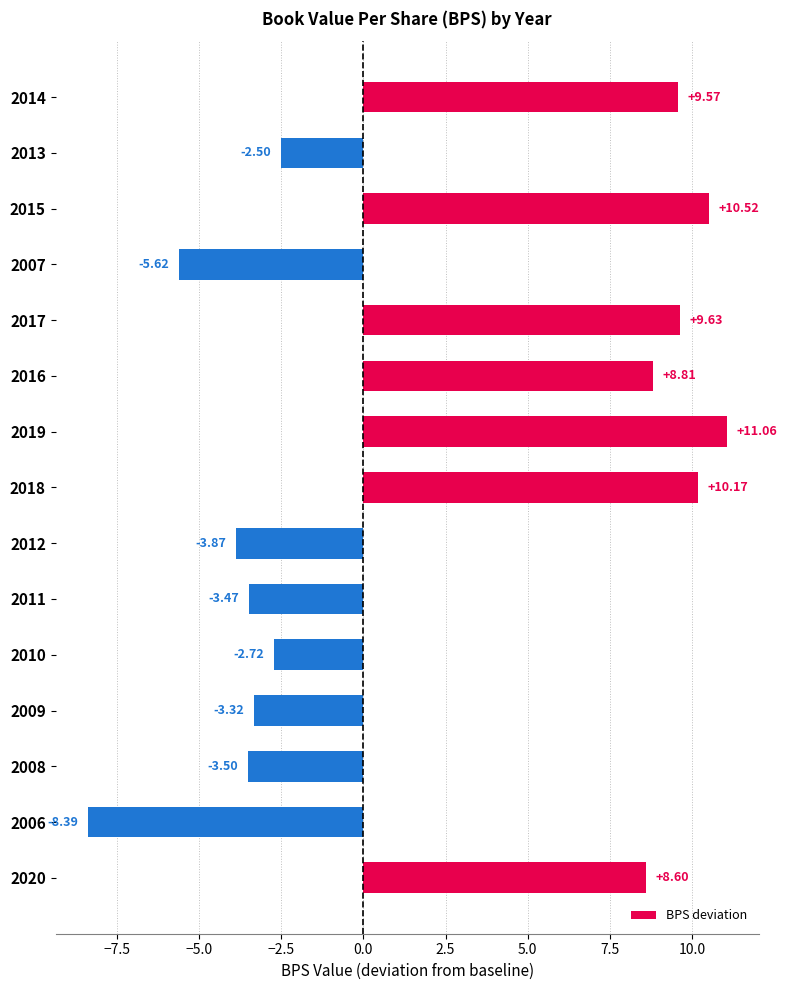

How many data points are less than -2?

8